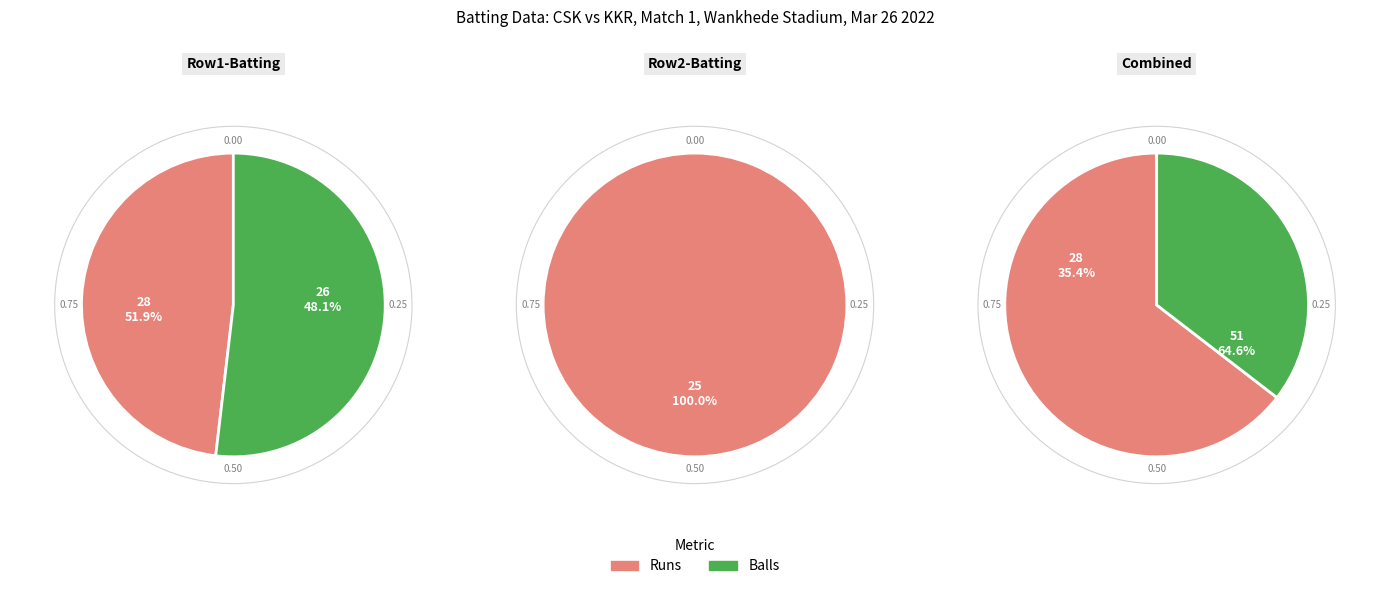

True or false: 26 accounts for 44% of the total.

False